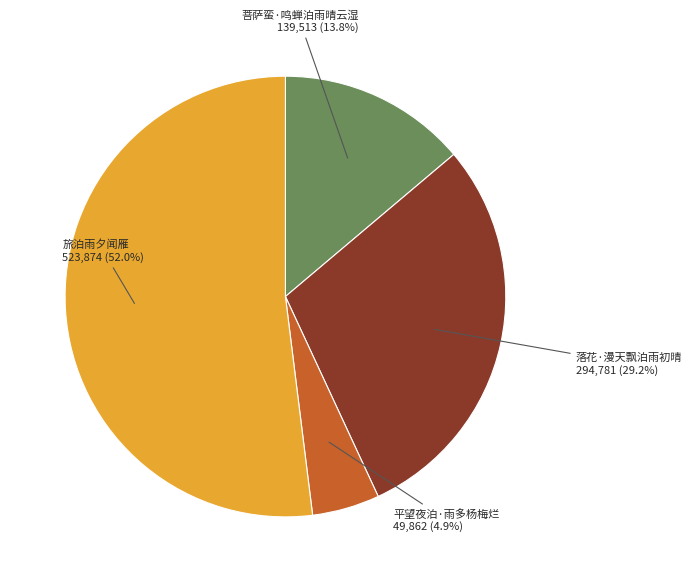

To the nearest percent, what portion does 旅泊雨夕闻雁 represent?

52%